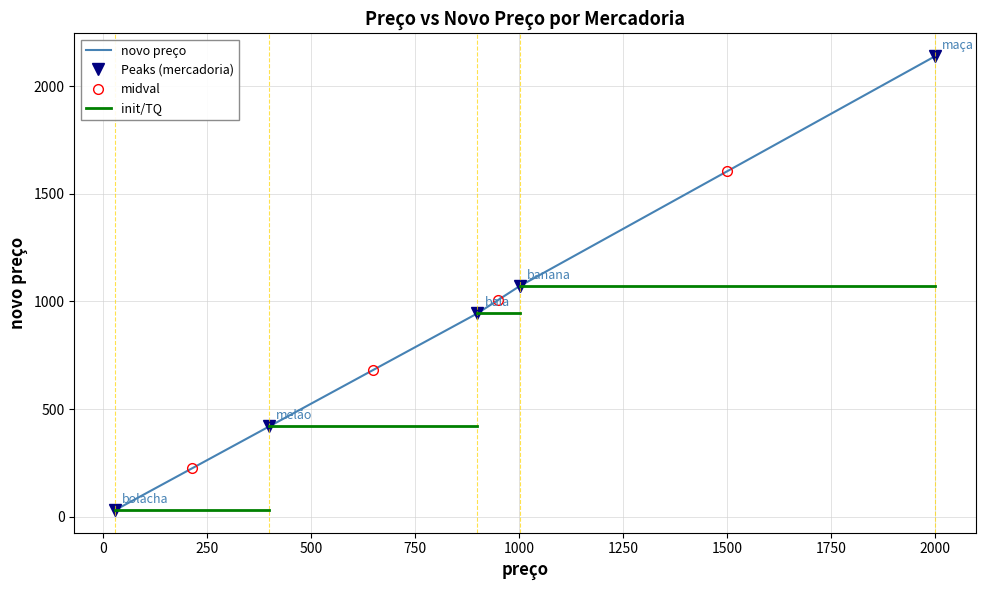

What is the maximum value shown in the chart?

2140.0